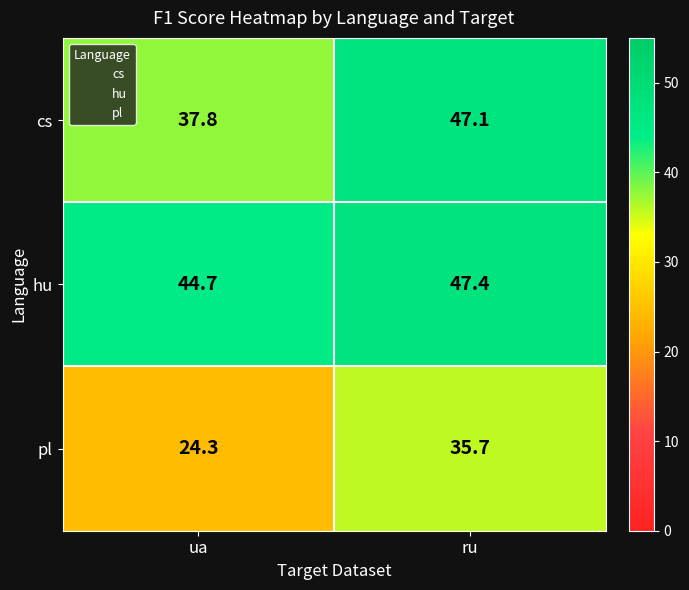

Which series has the widest spread of values?

pl